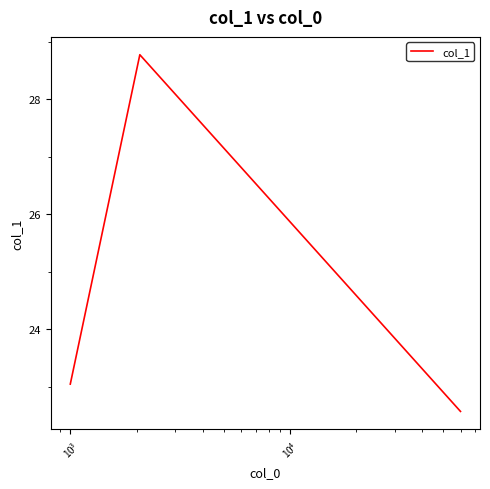

Reading right to left, what are all the values shown in this chart?

22.6	28.8	23.0